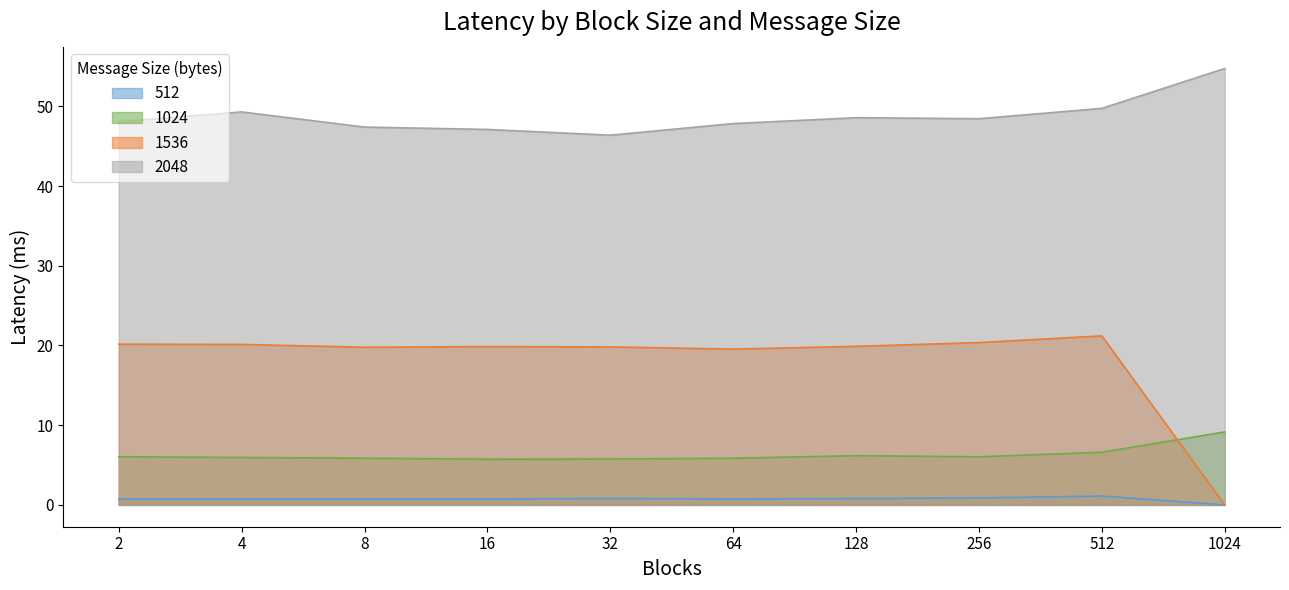

How many lines are shown in the chart?

4